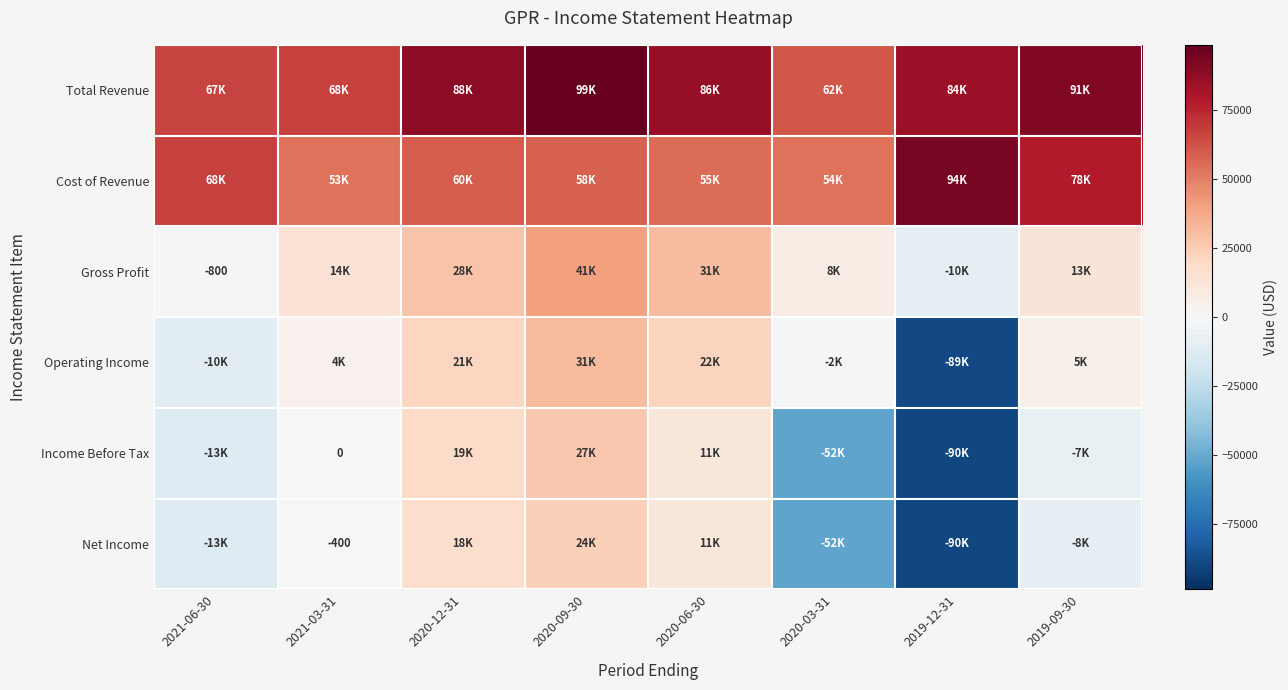

Count the number of data series in this chart.

6